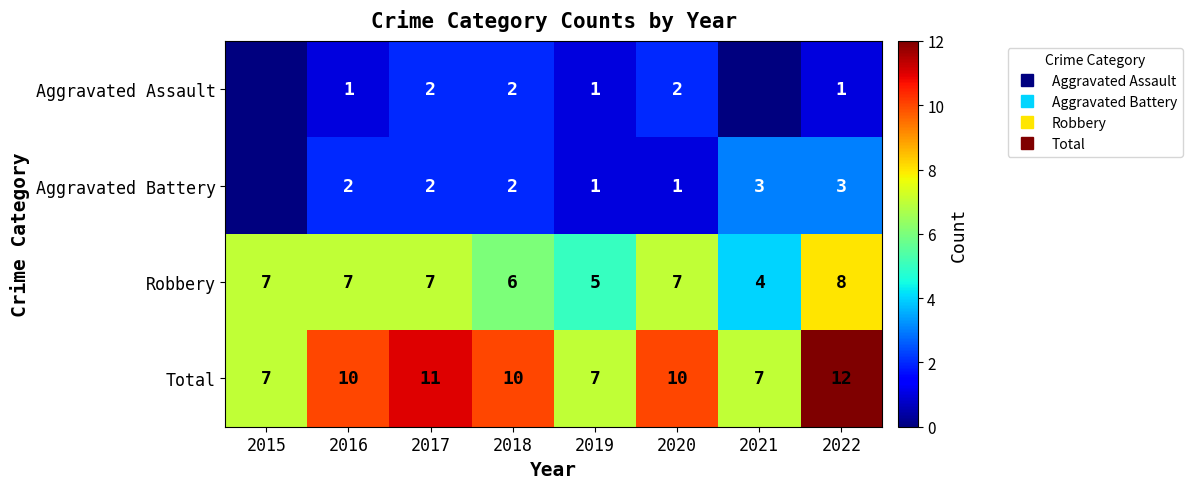

What is the difference between the Aggravated Assault values at 2021 and 2019?

1